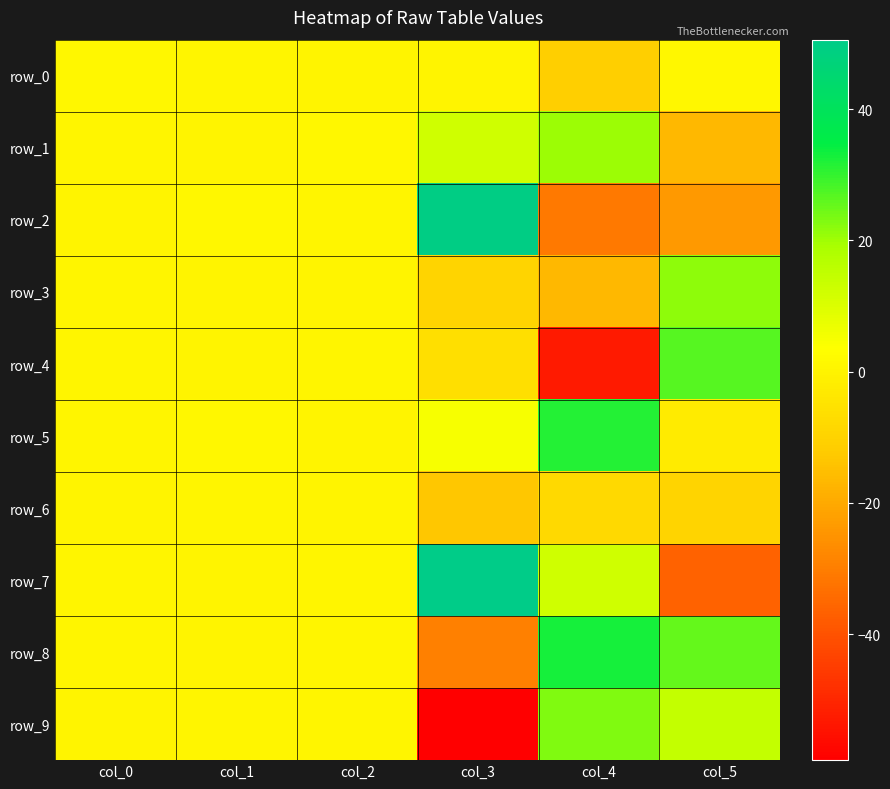

The value of row_5 at col_2 is 0.6. True or false?

False